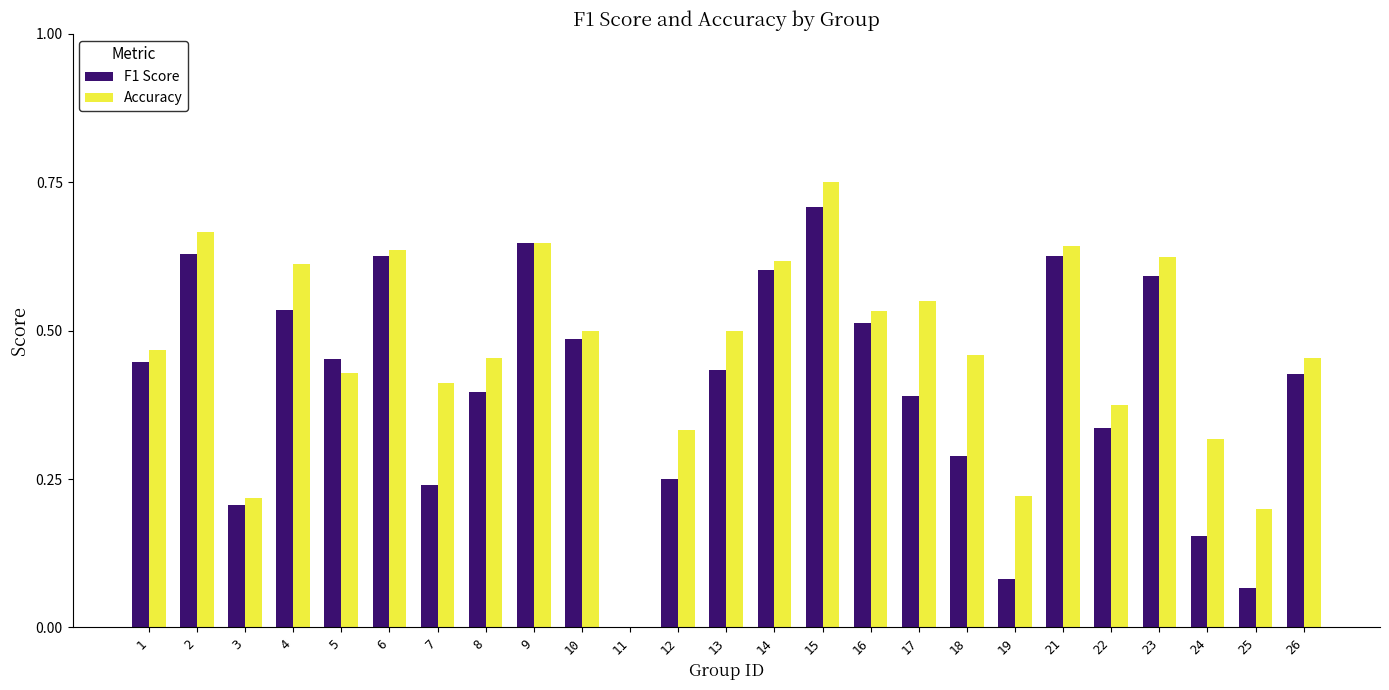

What is the sum of the Accuracy values at 6 and 1?

1.1